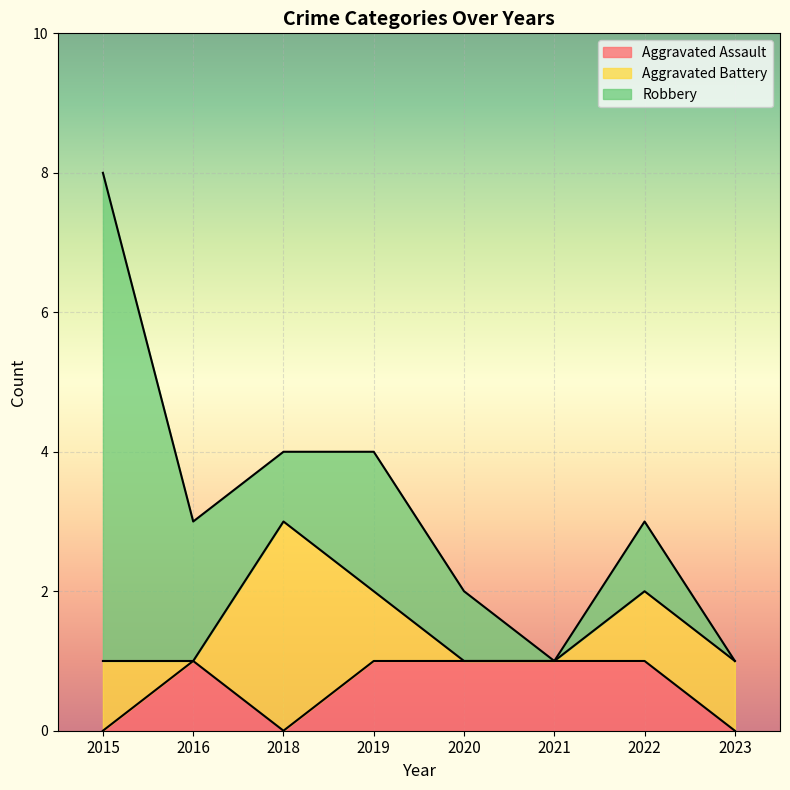

Where does the Robbery series first go above 1?

2015